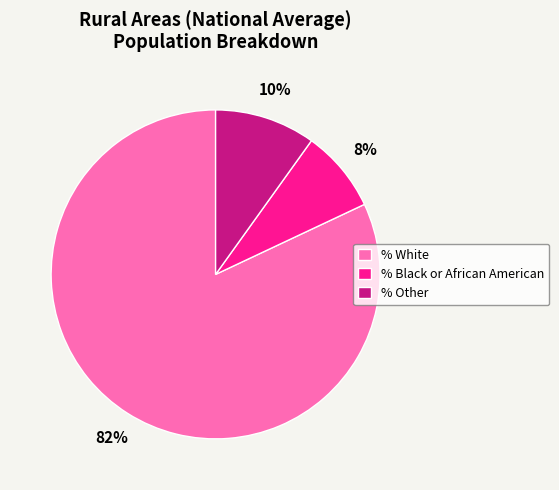

Between % White and % Black or African American, which is larger?

% White